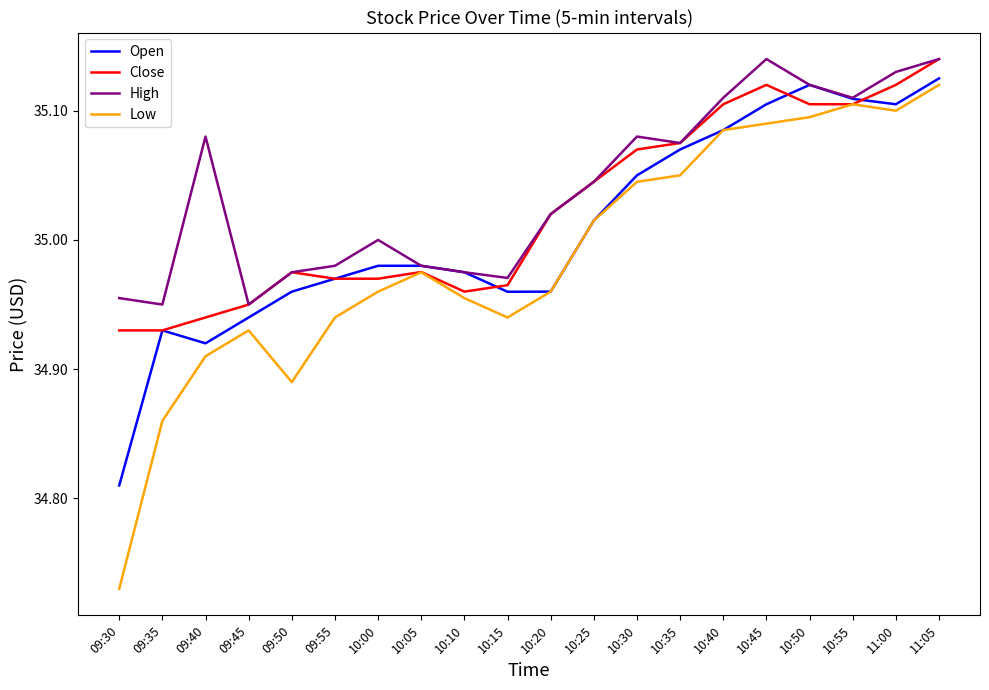

List the series in order of their overall mean, highest first.

High, Close, Open, Low